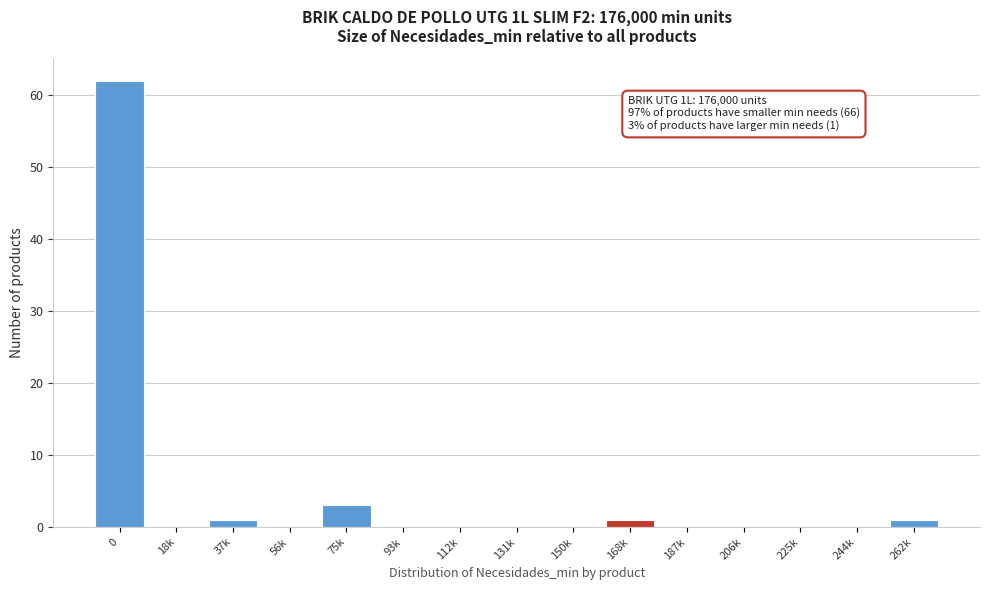

Reading right to left, what are all the values shown in this chart?

262k=1	244k=0	225k=0	206k=0	187k=0	168k=1	150k=0	131k=0	112k=0	93k=0	75k=3	56k=0	37k=1	18k=0	0=62